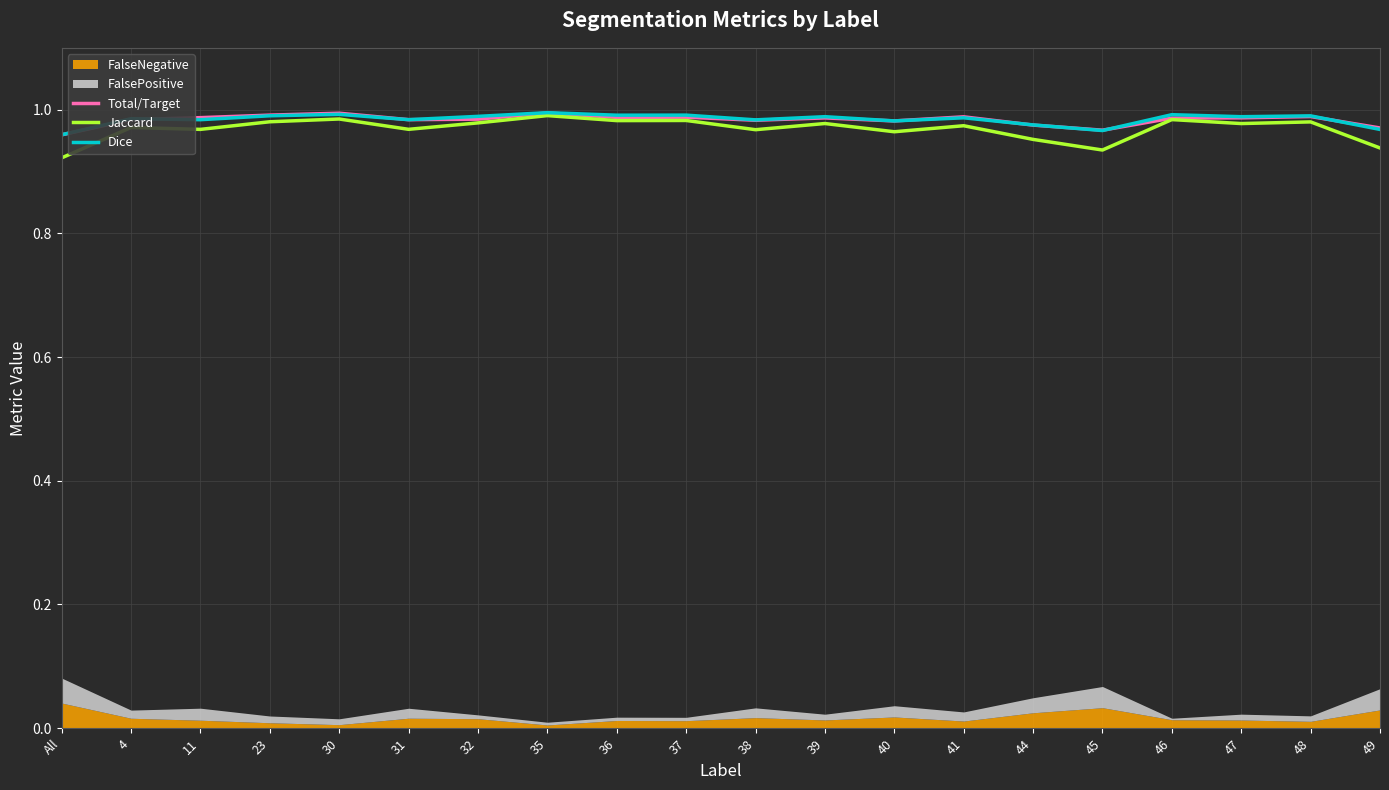

Which has a higher value, 36 or 35?

35